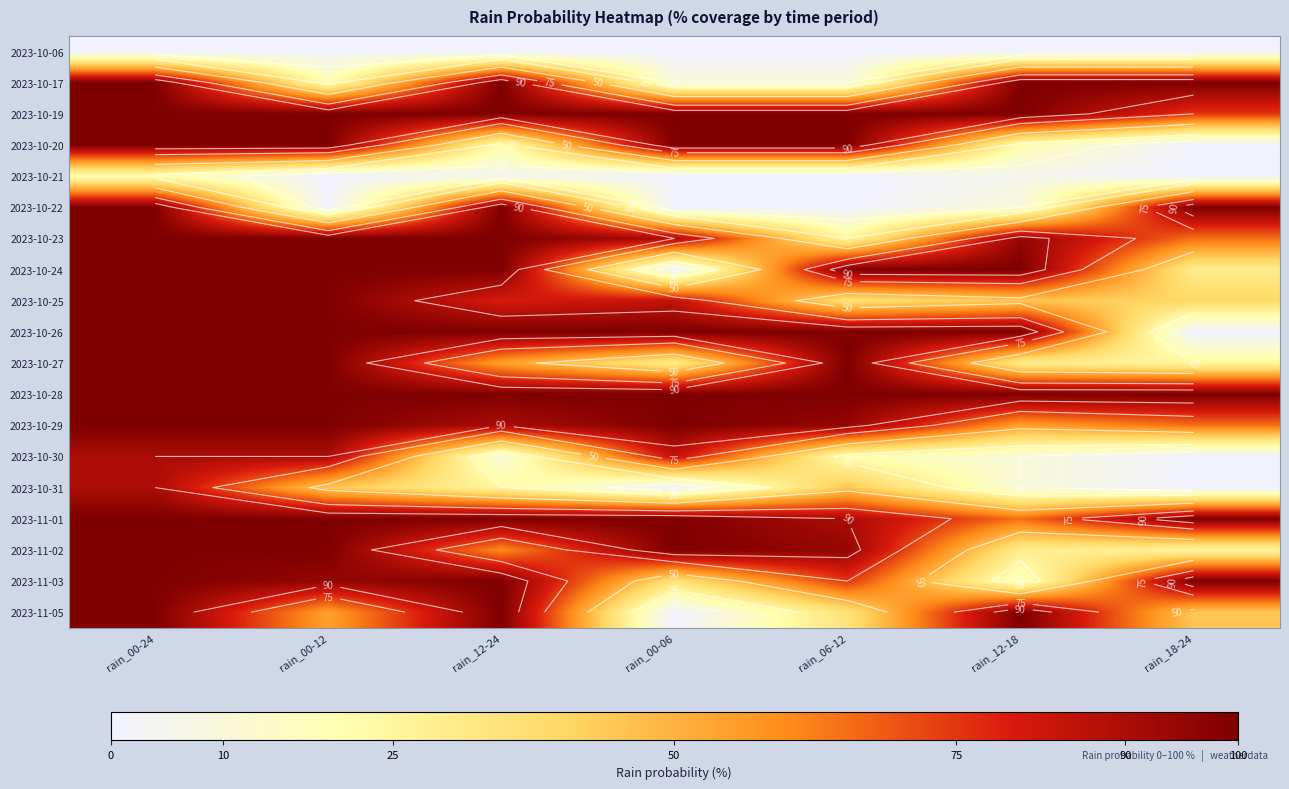

What is the total value across all series at rain_18-24?

870